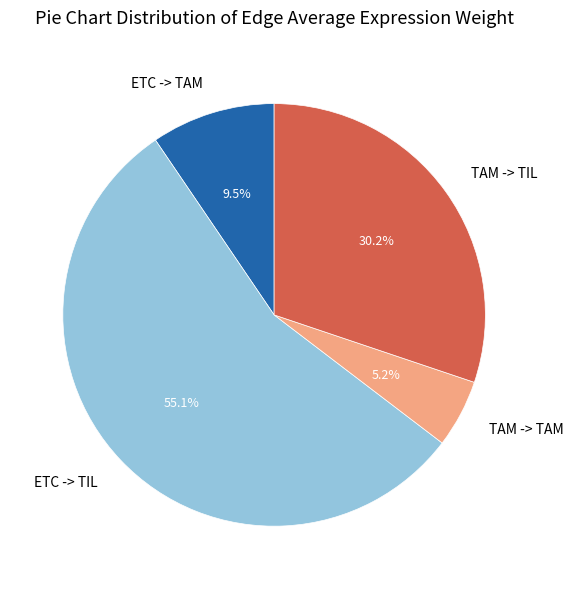

How many segments does this pie chart have?

4